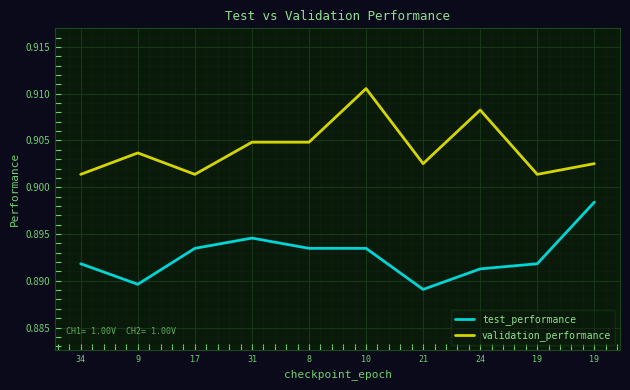

How many distinct data groups are displayed?

2